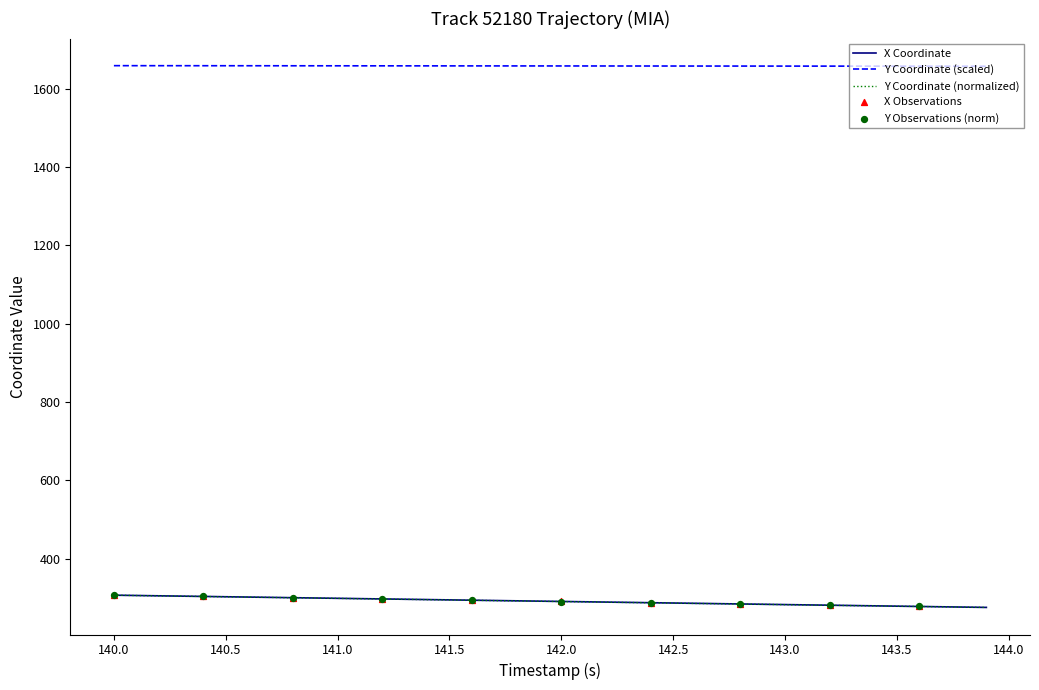

Which series has the largest total across all categories?

Y Coordinate (scaled)